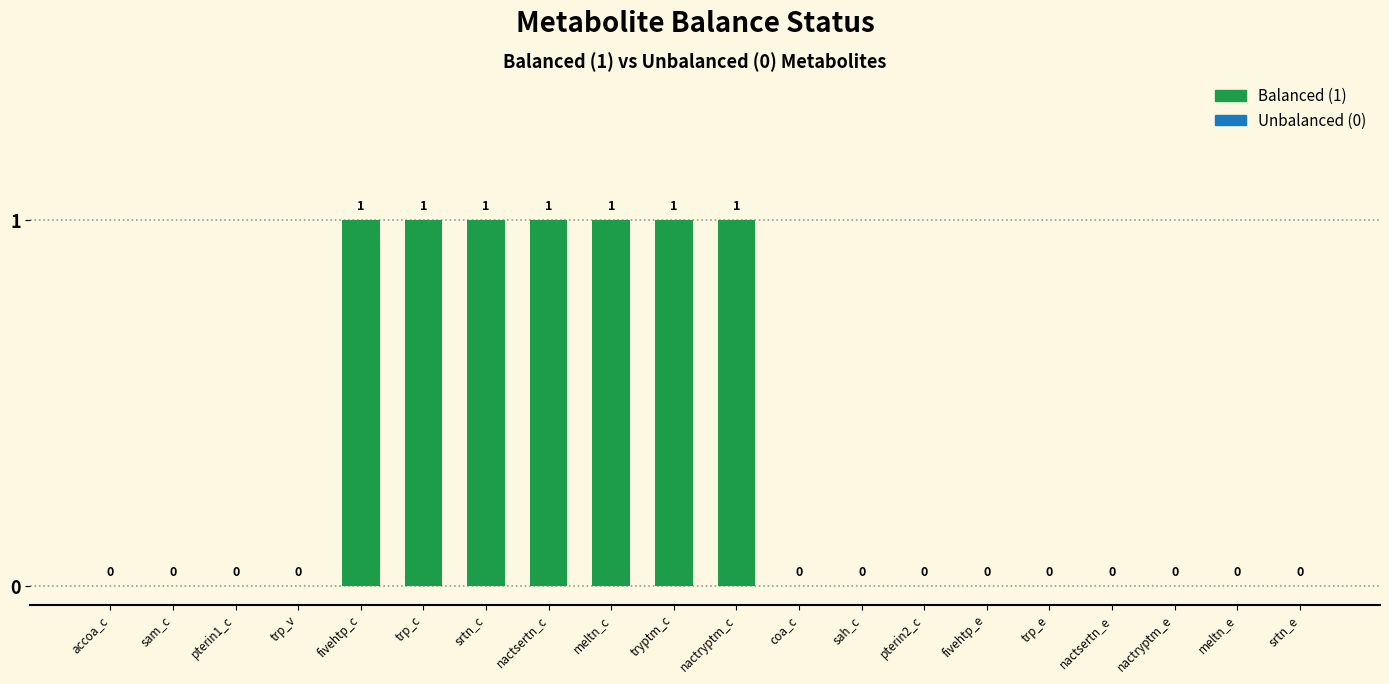

Which has a higher value, trp_v or trp_c?

trp_c